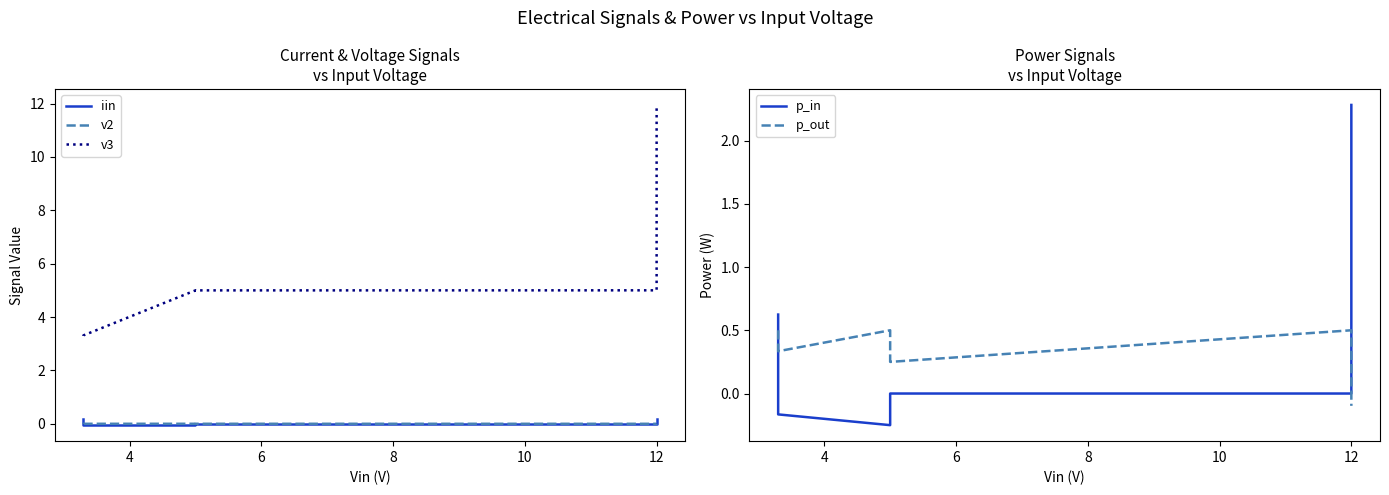

Which series has the widest spread of values?

v3